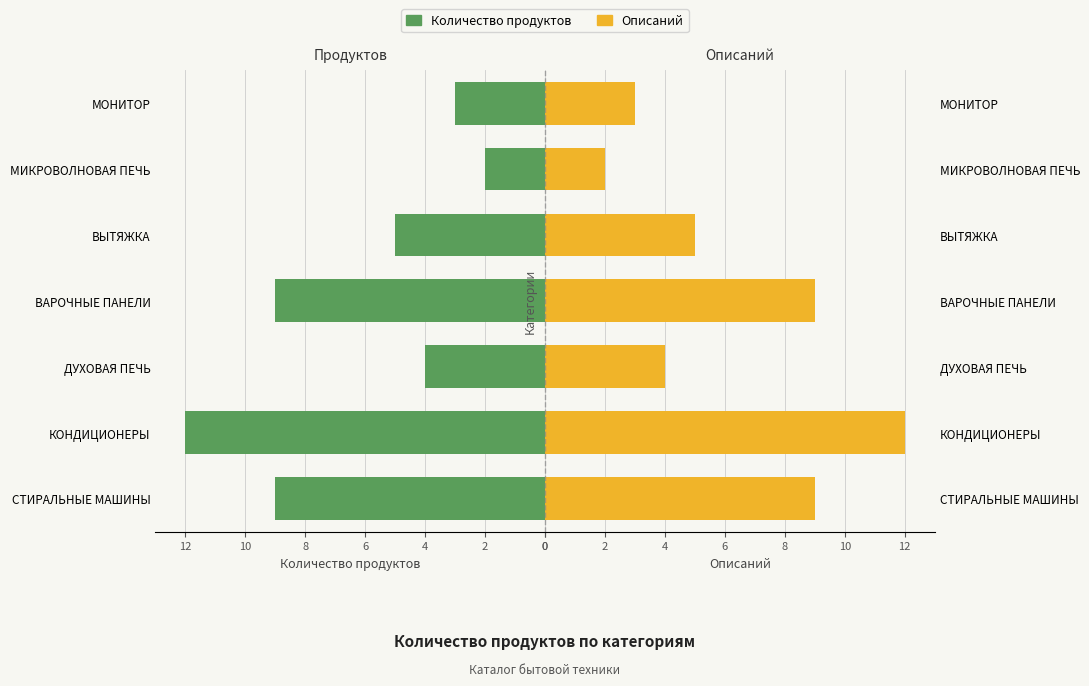

What are all the series names shown in the legend?

Количество продуктов, Описаний